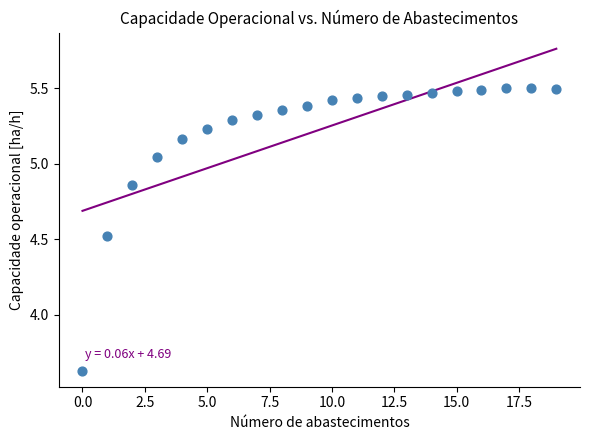

What is the range of Y values (max minus min)?

1.9